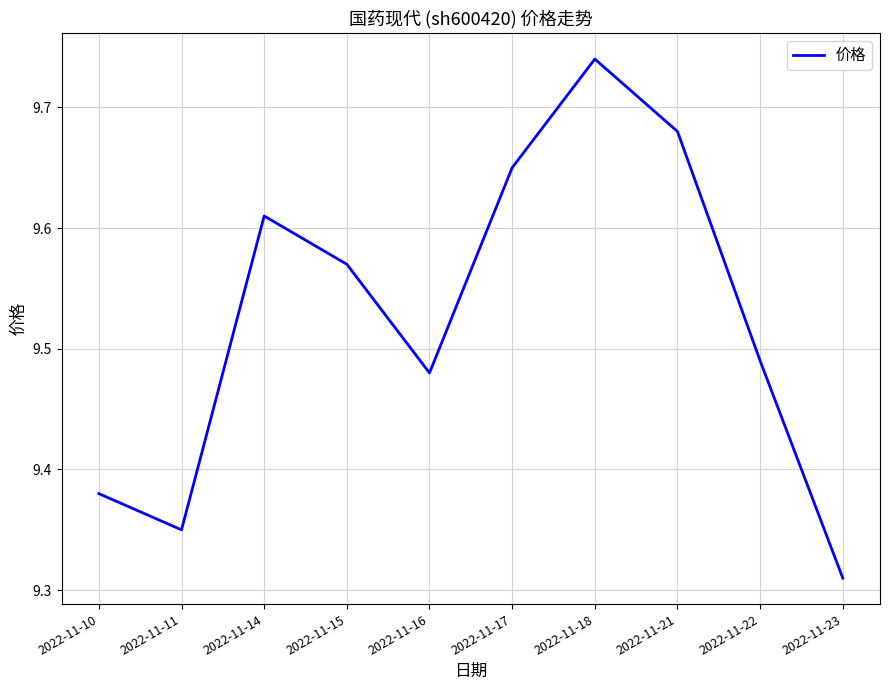

Which category has the highest value across all series?

2022-11-18